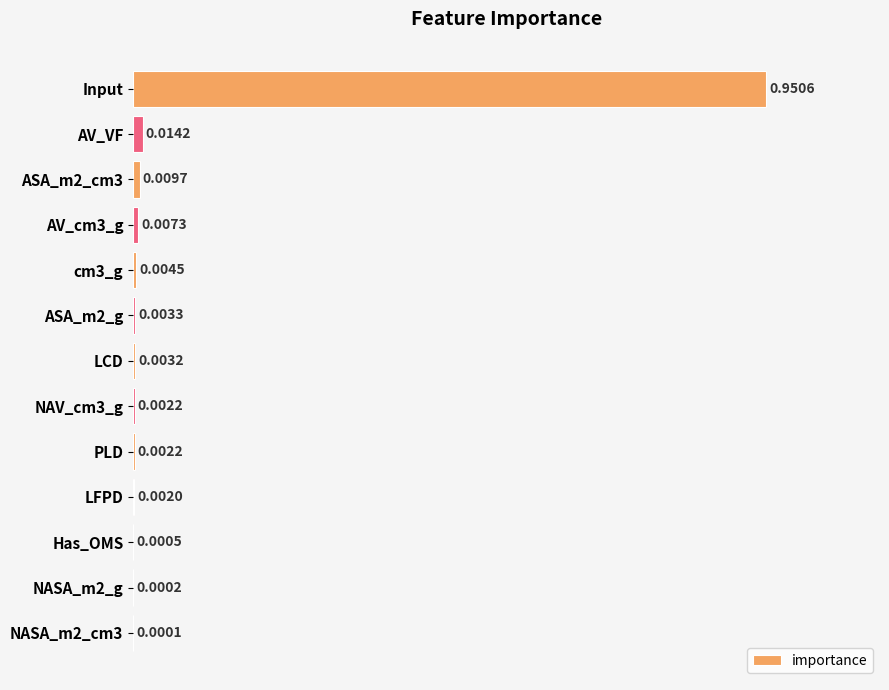

Where is the data nearest to the value 0?

NASA_m2_cm3